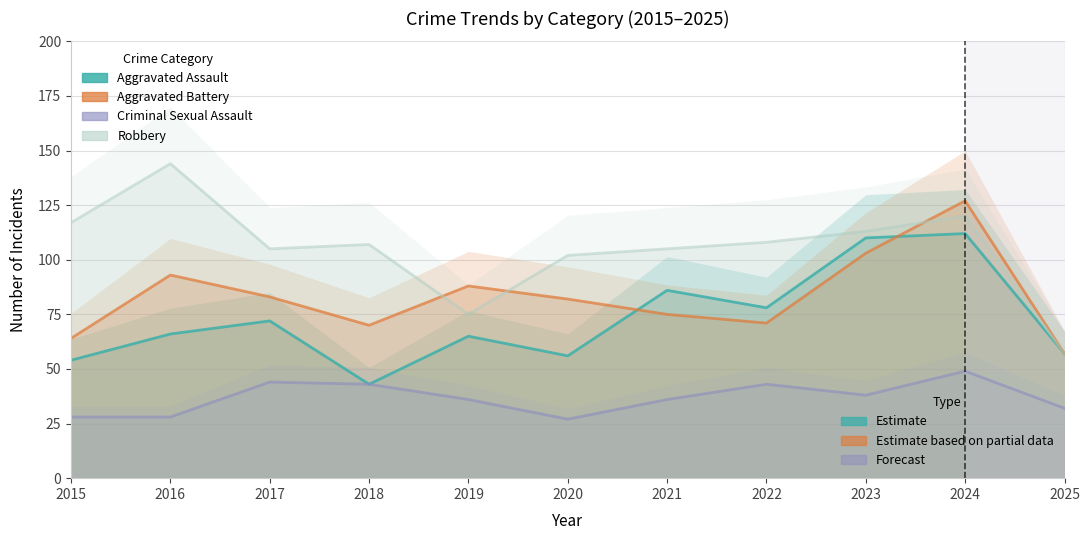

What is the maximum value shown in the chart?

144